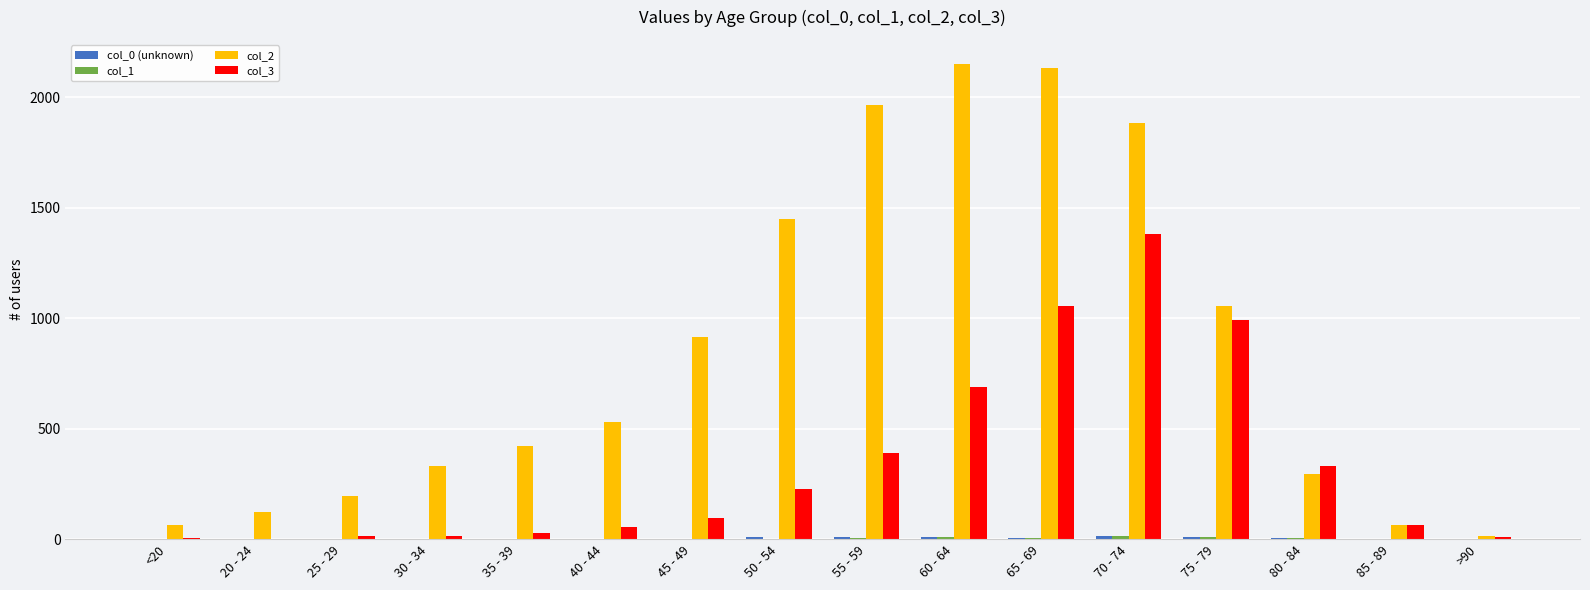

Which series has the largest total across all categories?

col_2